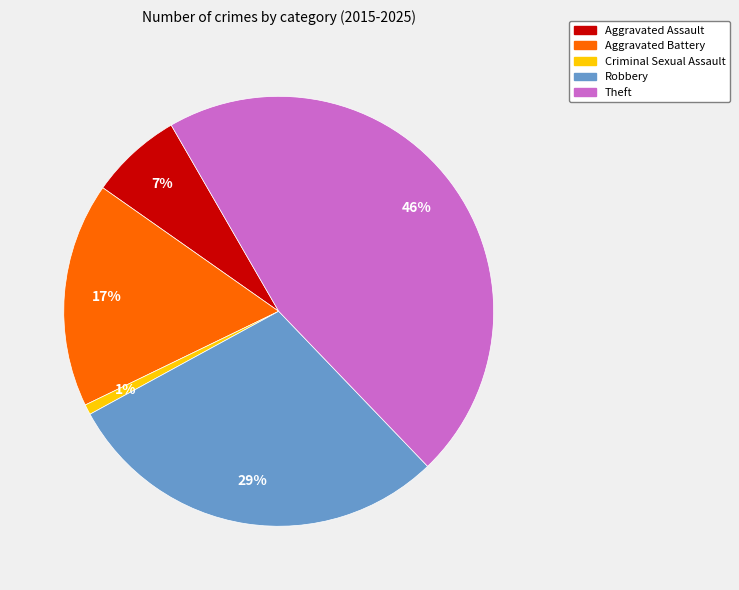

True or false: Aggravated Assault accounts for 1% of the total.

False